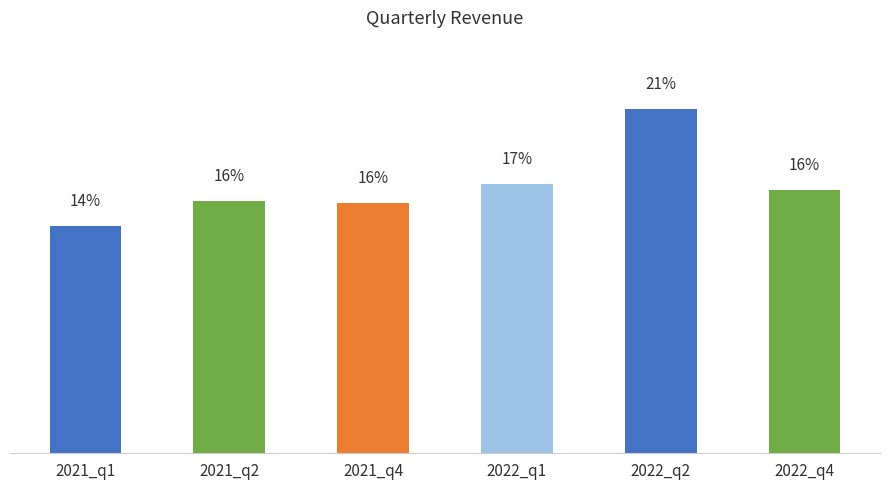

Does the chart contain any negative values?

No